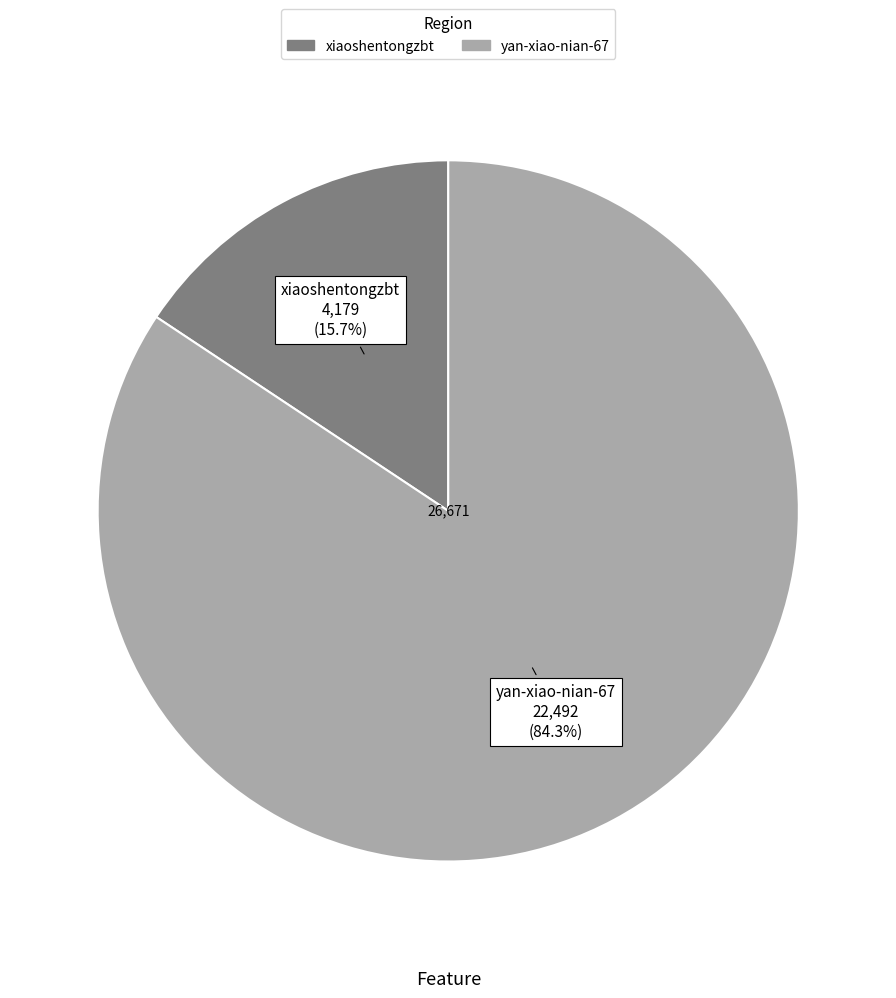

Is it true that yan-xiao-nian-67 is 84% of the pie?

True